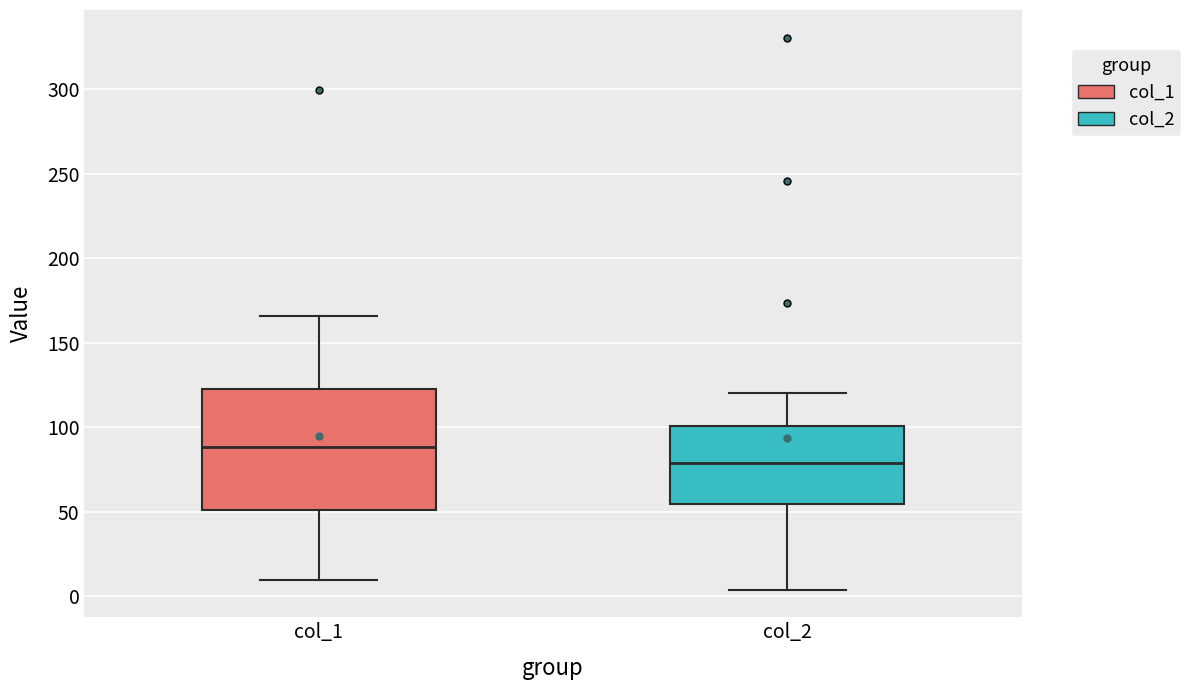

Where does the median line of the box for col_2 sit on the y-axis? The values are not printed on the chart, so give them approximately, as read against the axis.

80